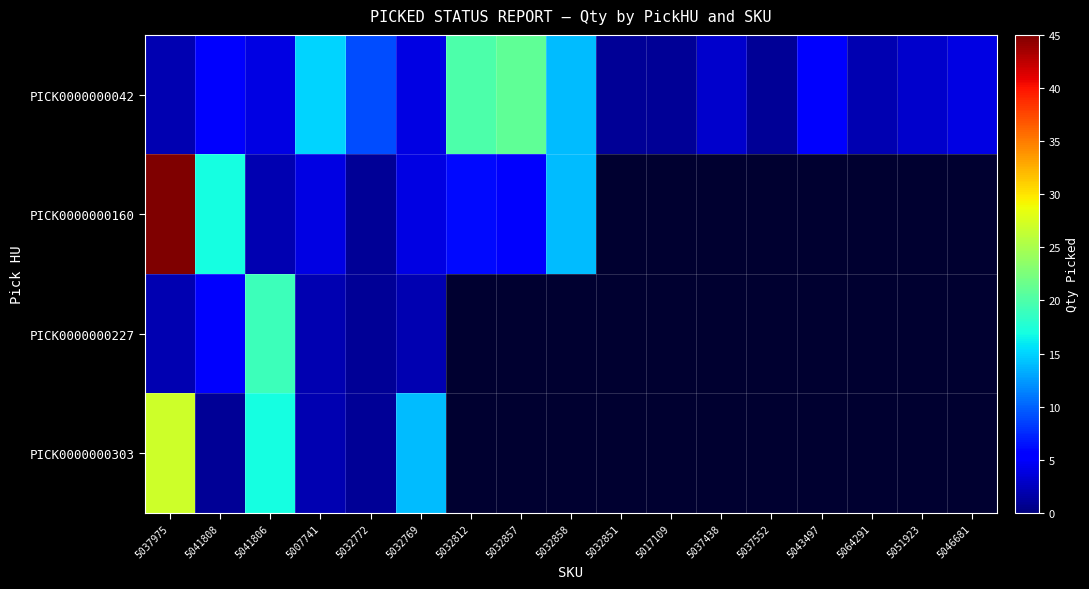

At which label does PICK0000000042 reach its minimum?

5032851